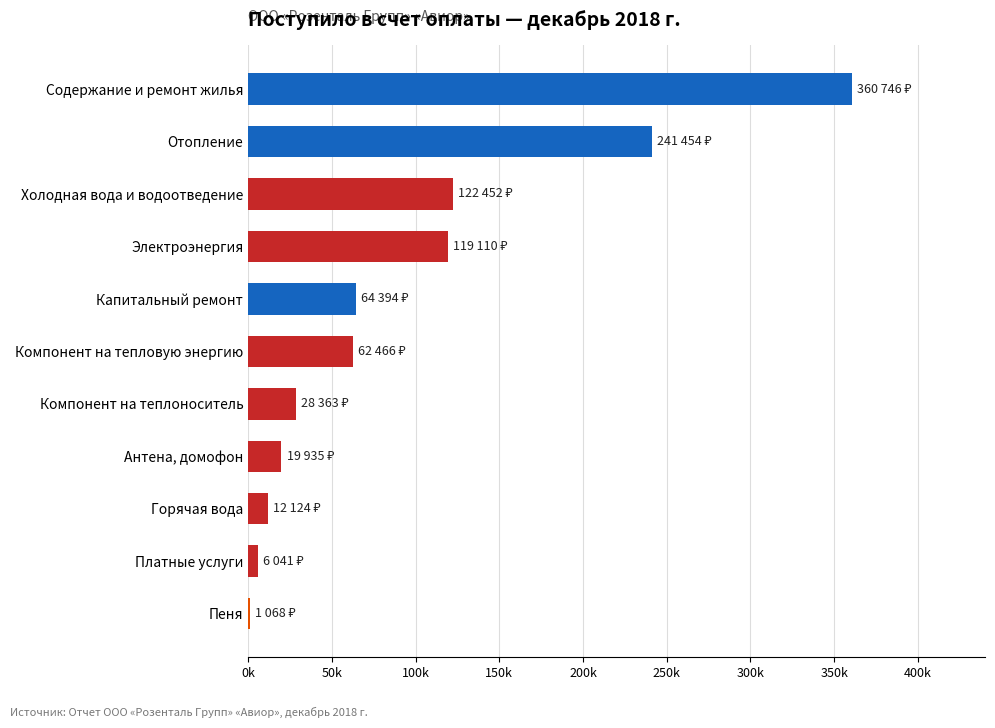

Which category has the highest value across all series?

Содержание и ремонт жилья